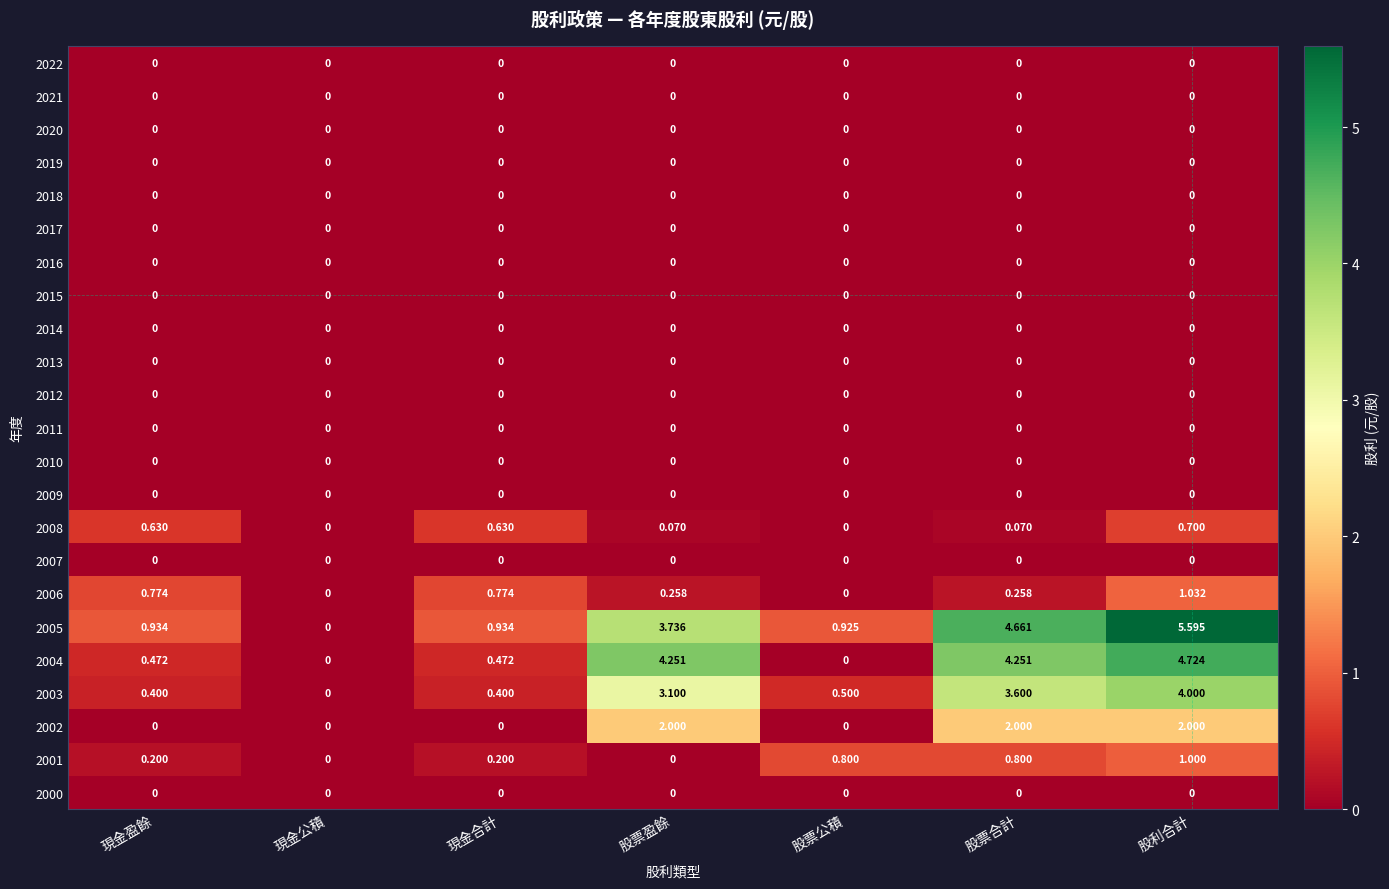

Count the number of data series in this chart.

23